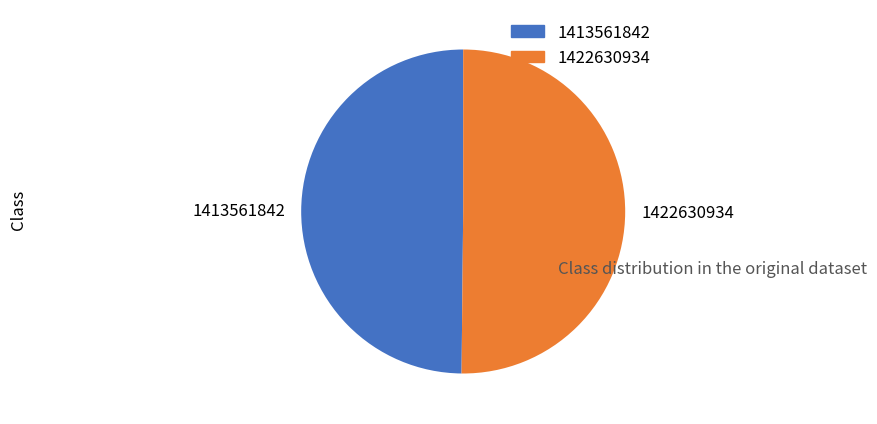

The 1422630934 slice represents 50% of the pie. True or false?

True